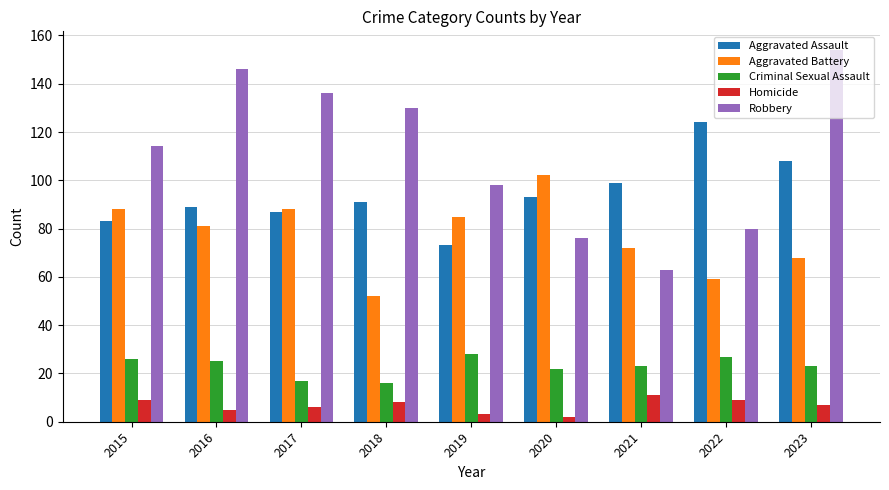

Which category has the lowest value in the Aggravated Battery series?

2018